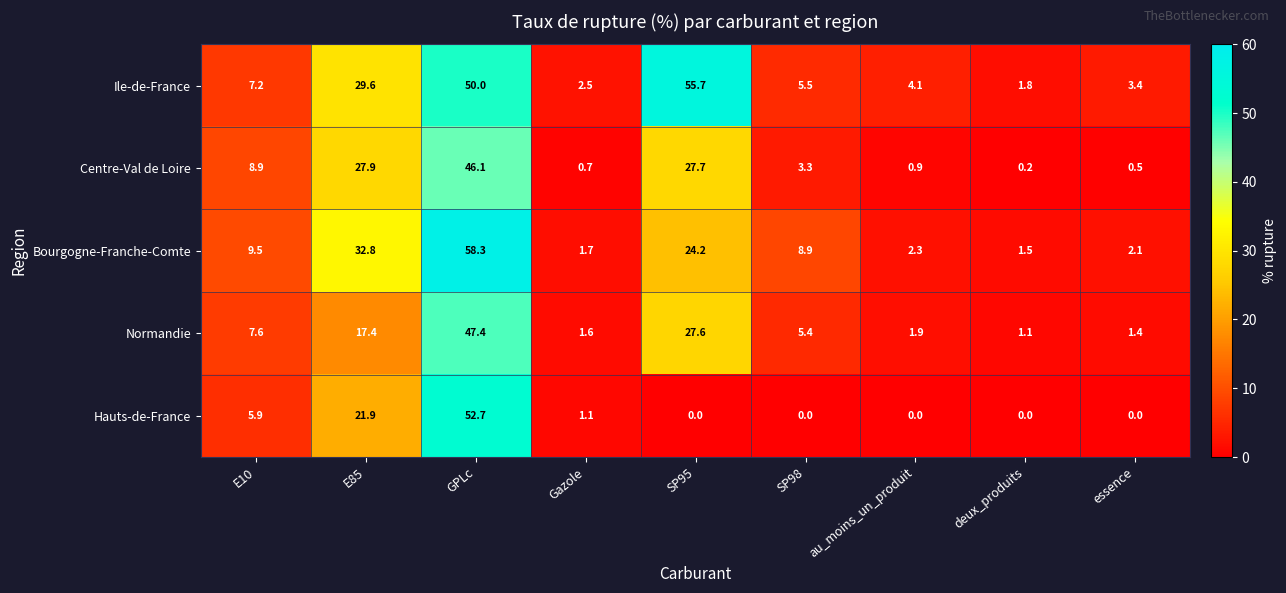

At which label is Normandie closest to 24?

SP95